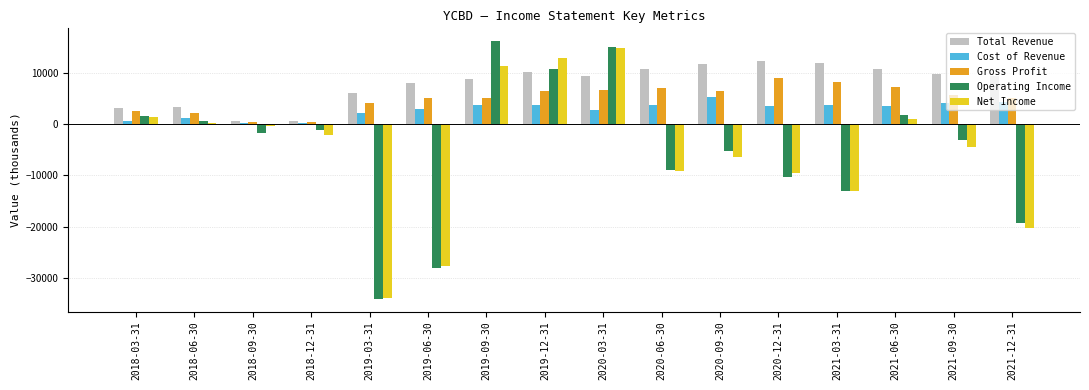

Are the bars horizontal?

No